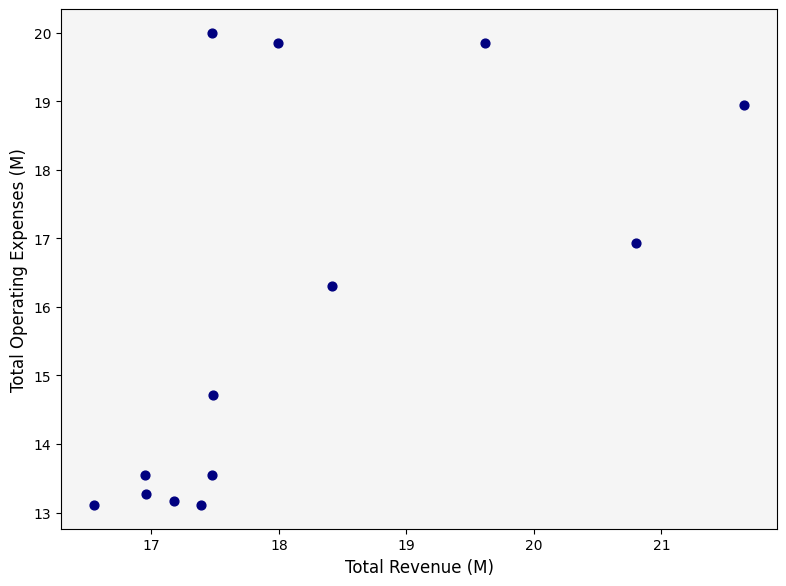

What is the range of Y values (max minus min)?

6.9